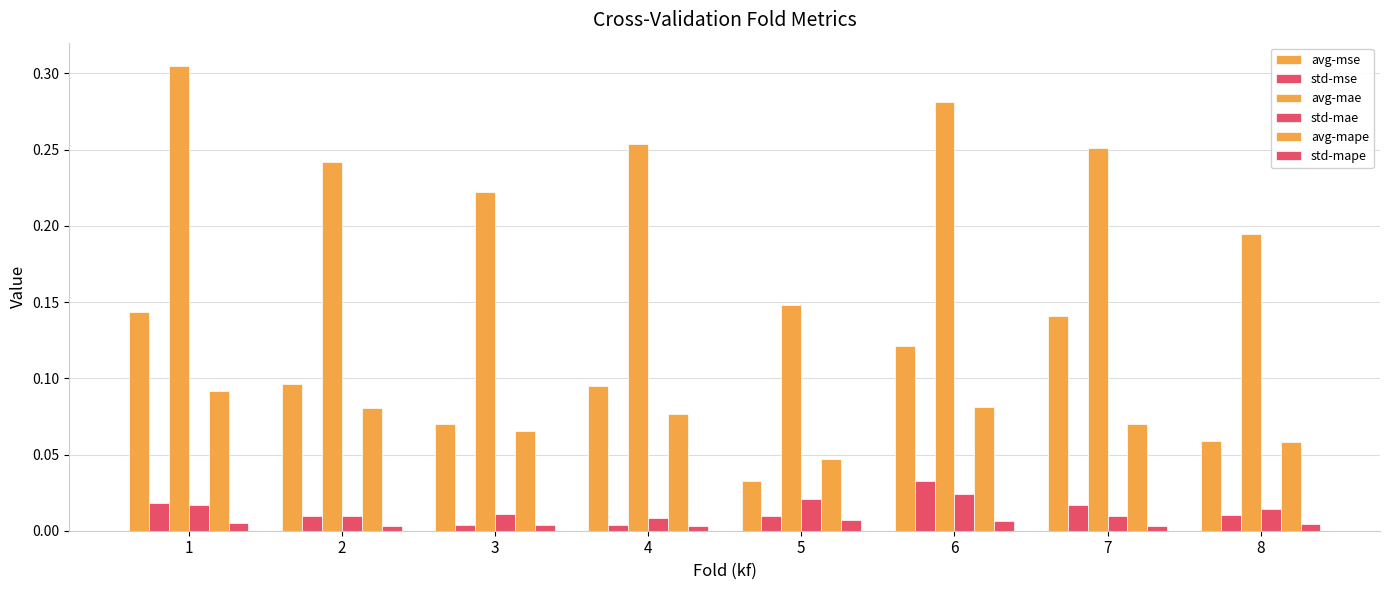

Which series has the widest spread of values?

avg-mae